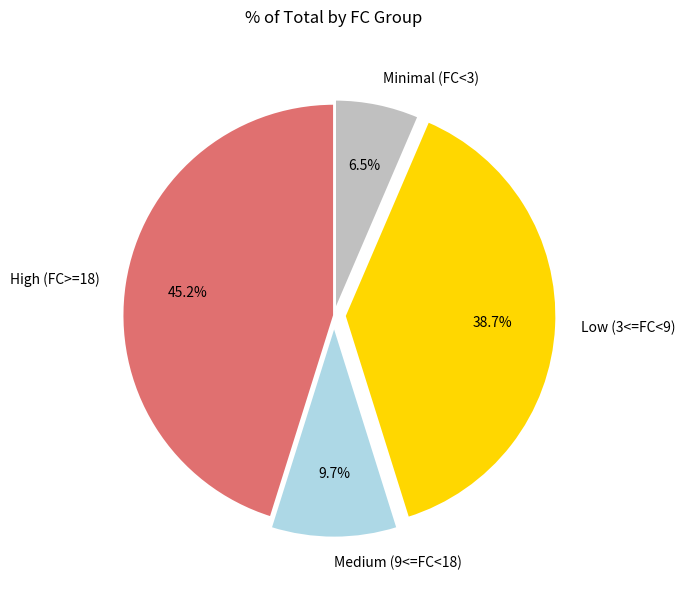

Rank the categories by value from lowest to highest.

Minimal (FC<3), Medium (9<=FC<18), Low (3<=FC<9), High (FC>=18)